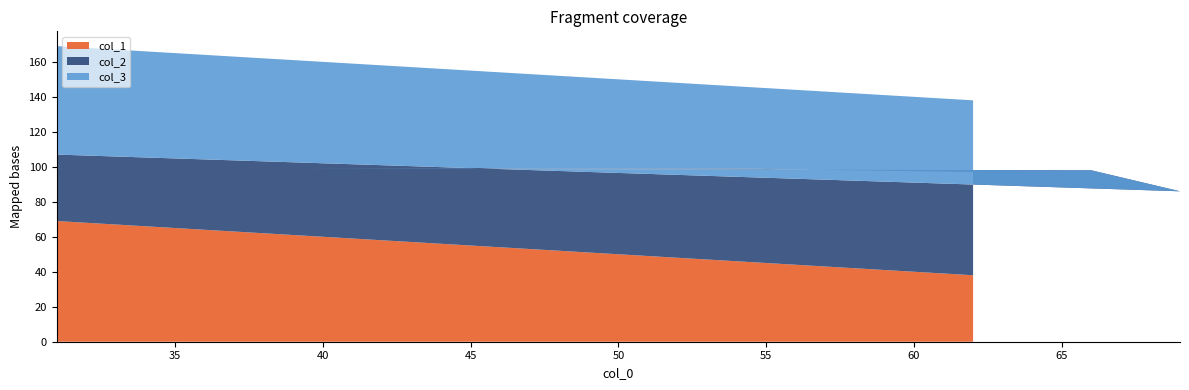

Reading right to left, transcribe all the data shown in this chart.

col_1: 69	31	34	61	46	38
col_2: 38	55	64	38	53	59
col_3: 62	45	36	62	47	41